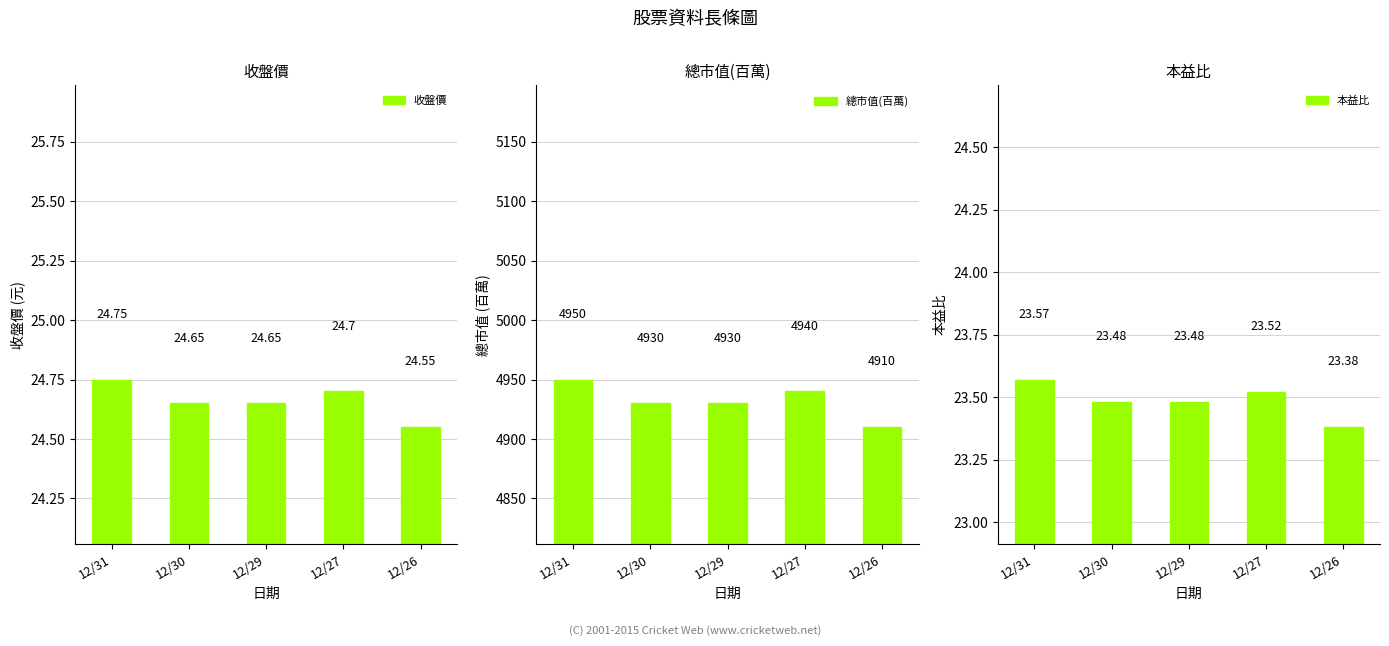

What value does the 總市值(百萬) series have at 12/27?

4940.0